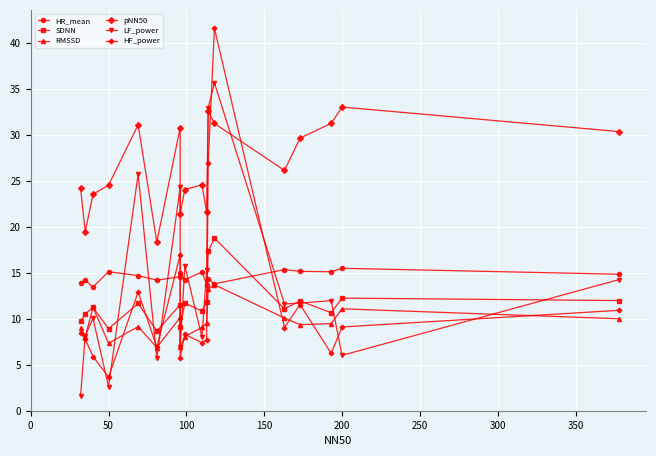

True or false: RMSSD has more than 0 interior local peaks.

True